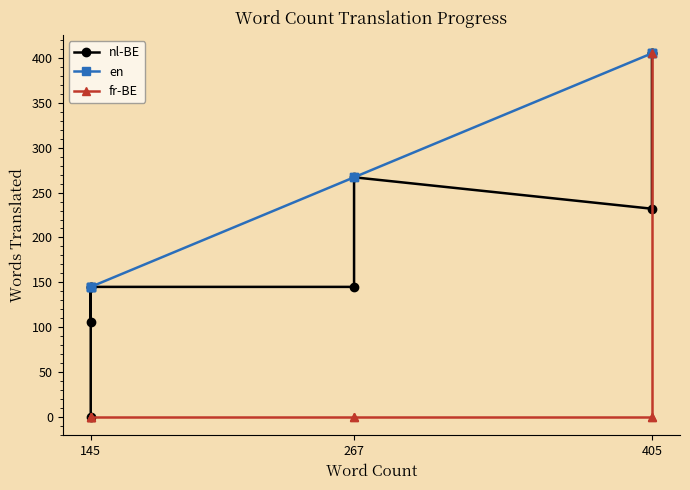

How many lines are shown in the chart?

3